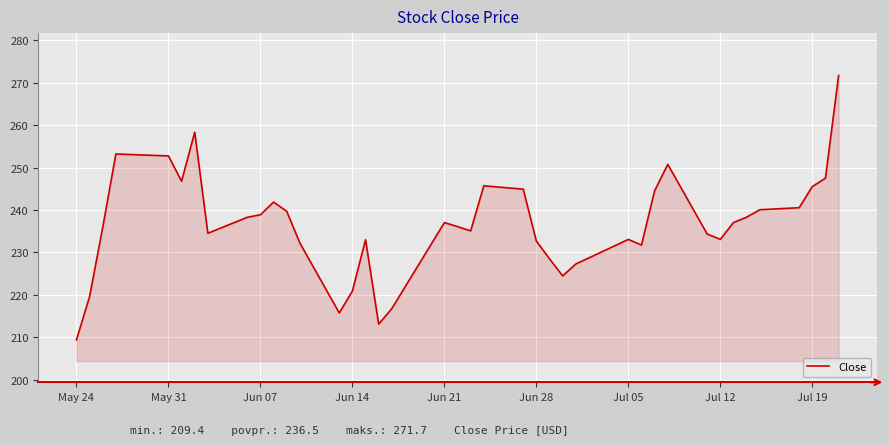

True or false: there are more than 0 points higher than both neighbors.

True